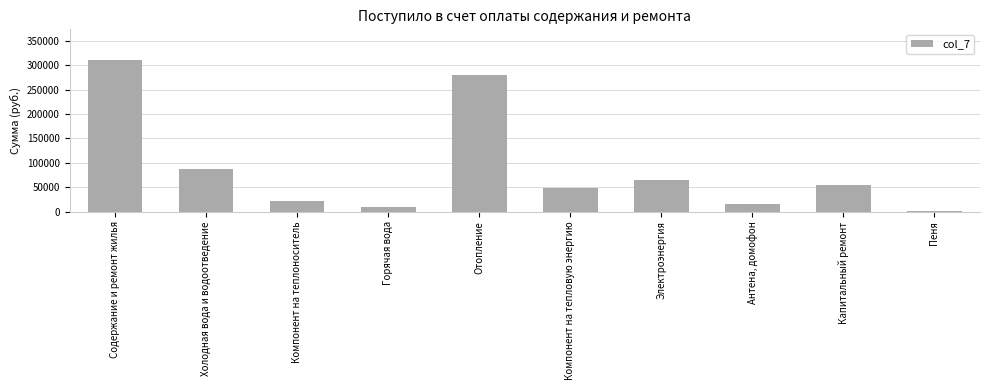

Which has a higher value, Пеня or Компонент на теплоноситель?

Компонент на теплоноситель